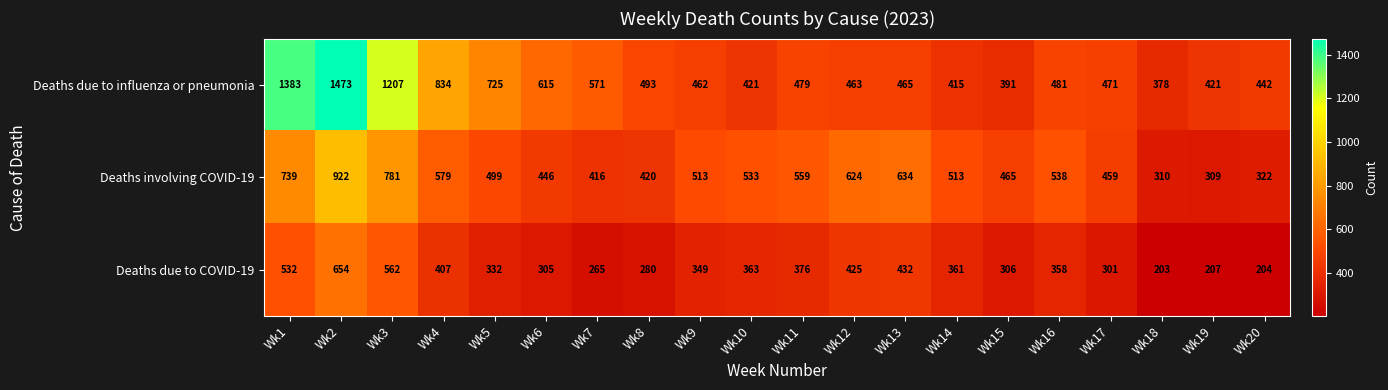

How many data points in Deaths due to COVID-19 are less than 358?

10